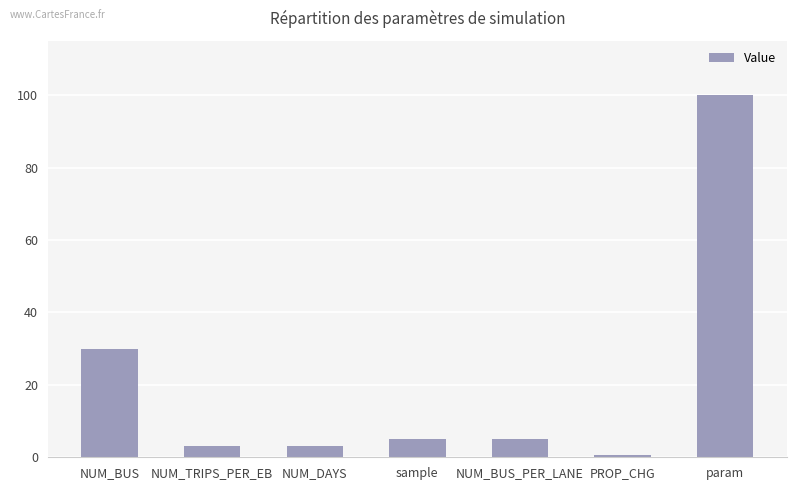

The value at NUM_BUS is 6.4. True or false?

False